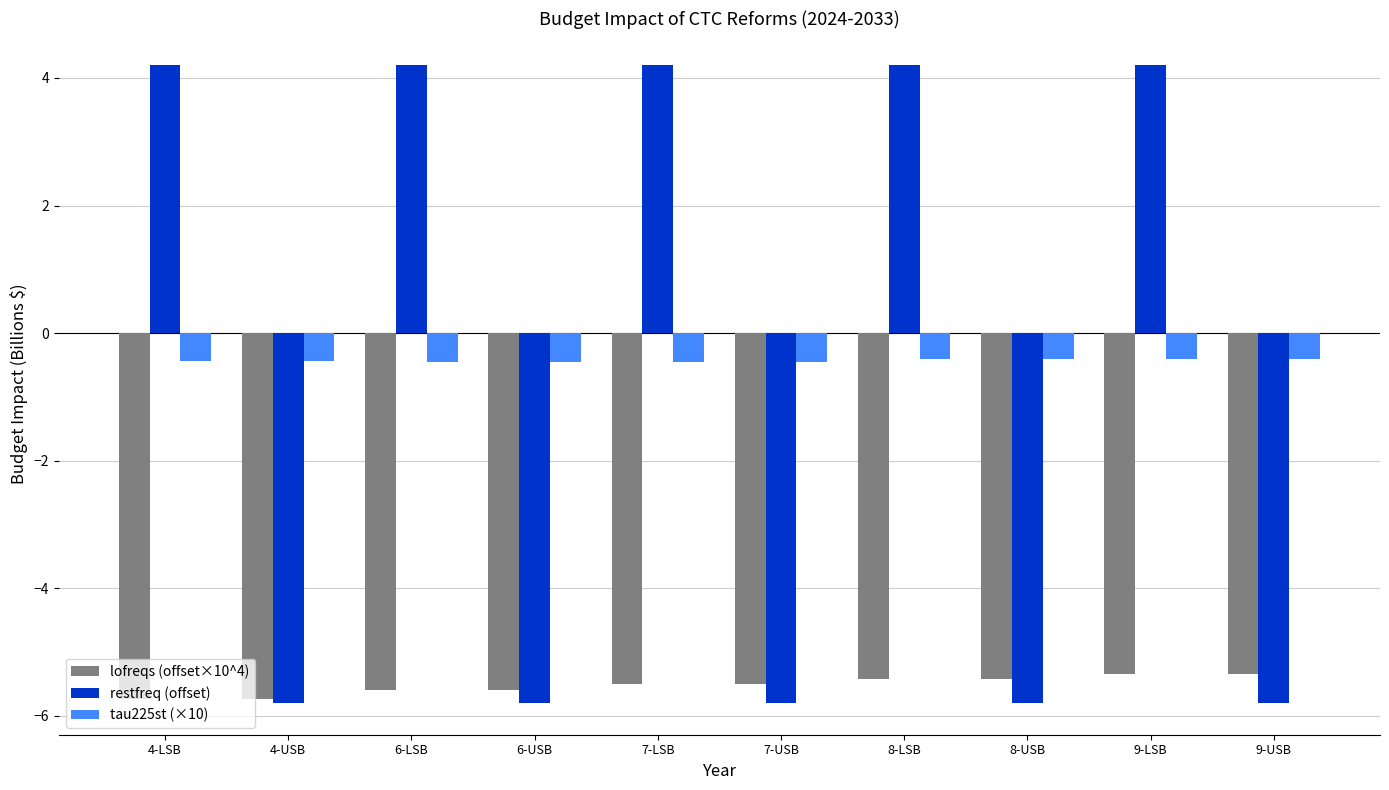

Rank the series by their maximum value, from lowest to highest.

lofreqs (offset×10^4), tau225st (×10), restfreq (offset)